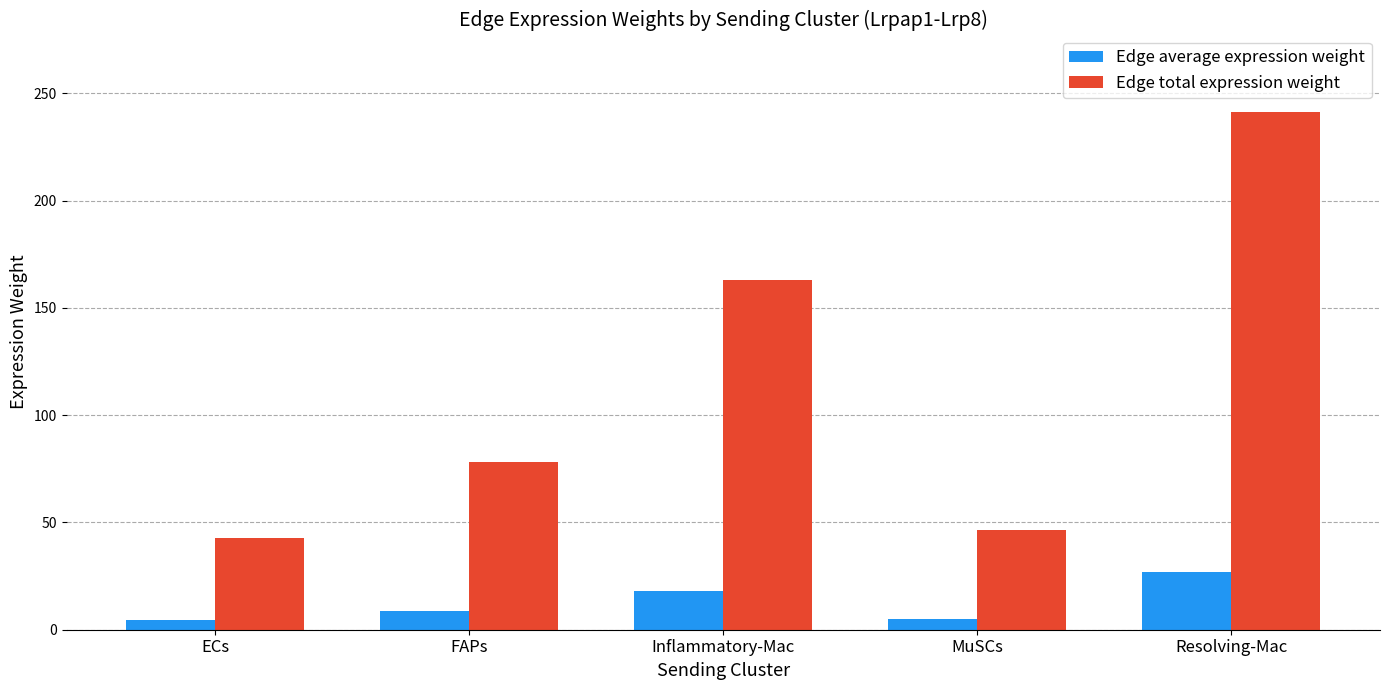

At how many categories does at least one series exceed 147?

2